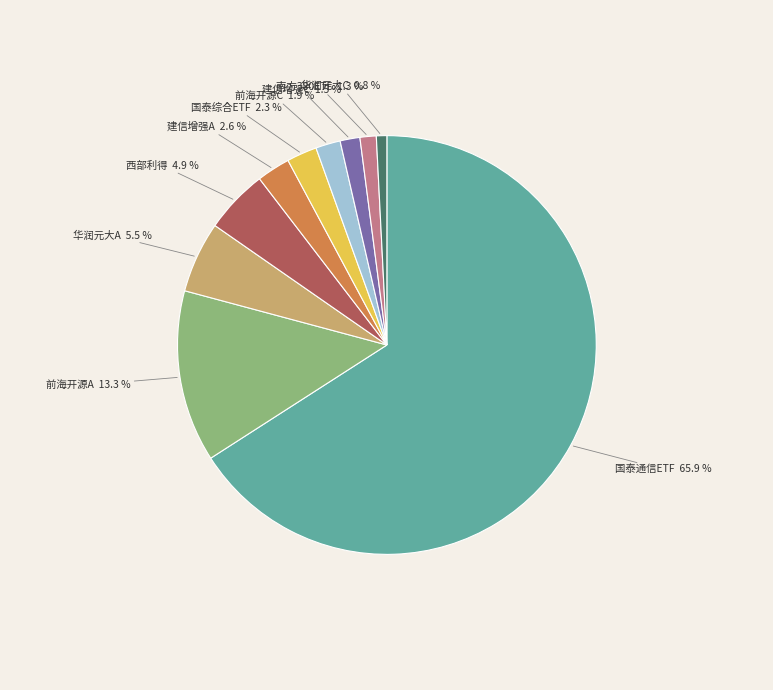

Does any single category account for the majority?

Yes